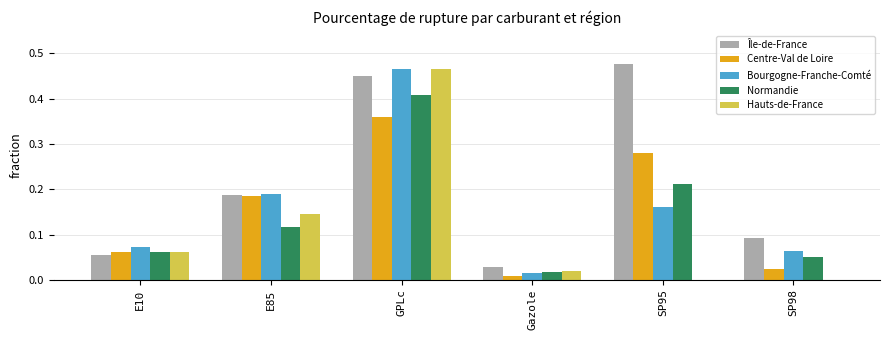

Which series has the largest total across all categories?

Île-de-France